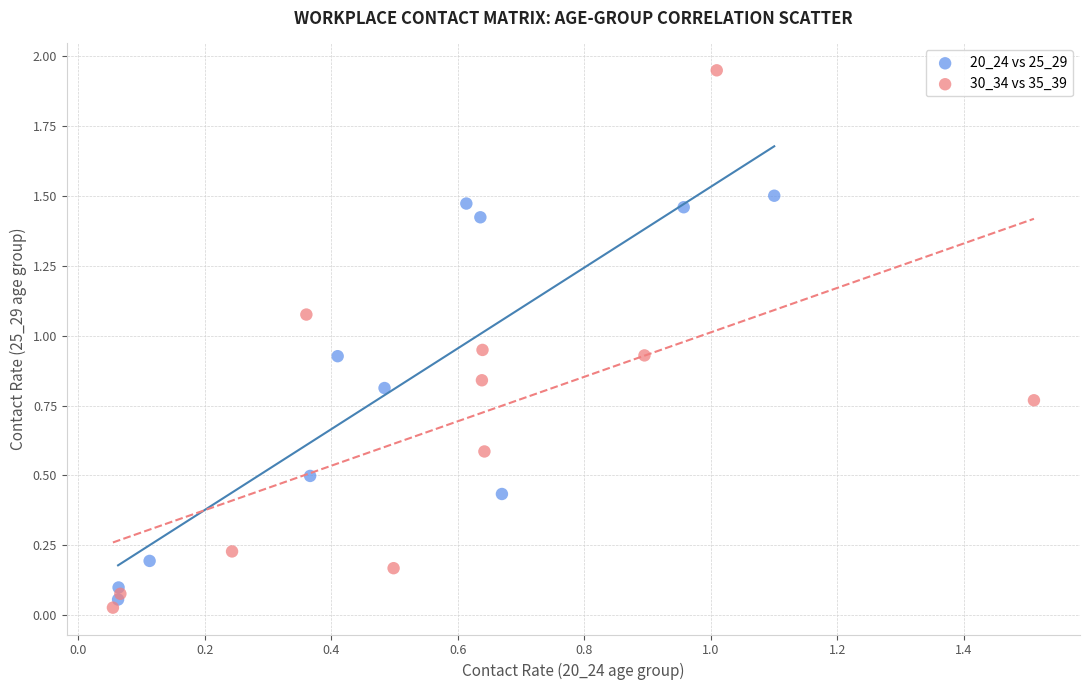

Which series contains the lowest Y value?

30_34 vs 35_39